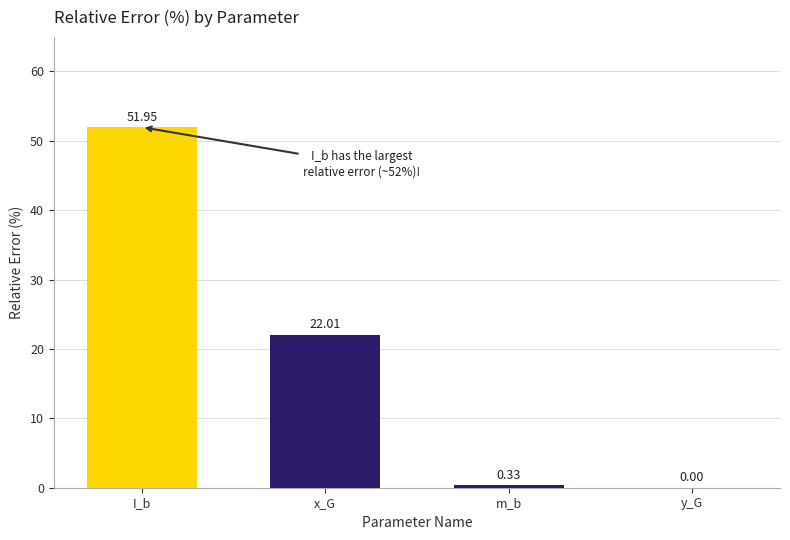

What is the average value?

18.6